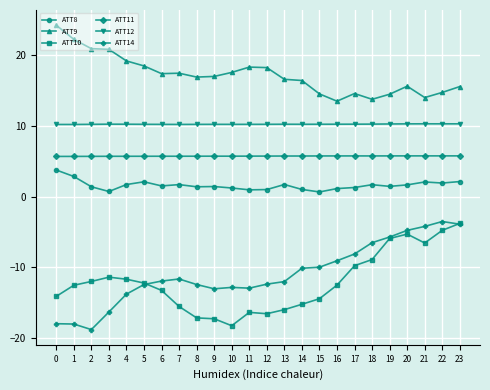

What is the value of the ATT9 point at the 12th from the left?

18.3